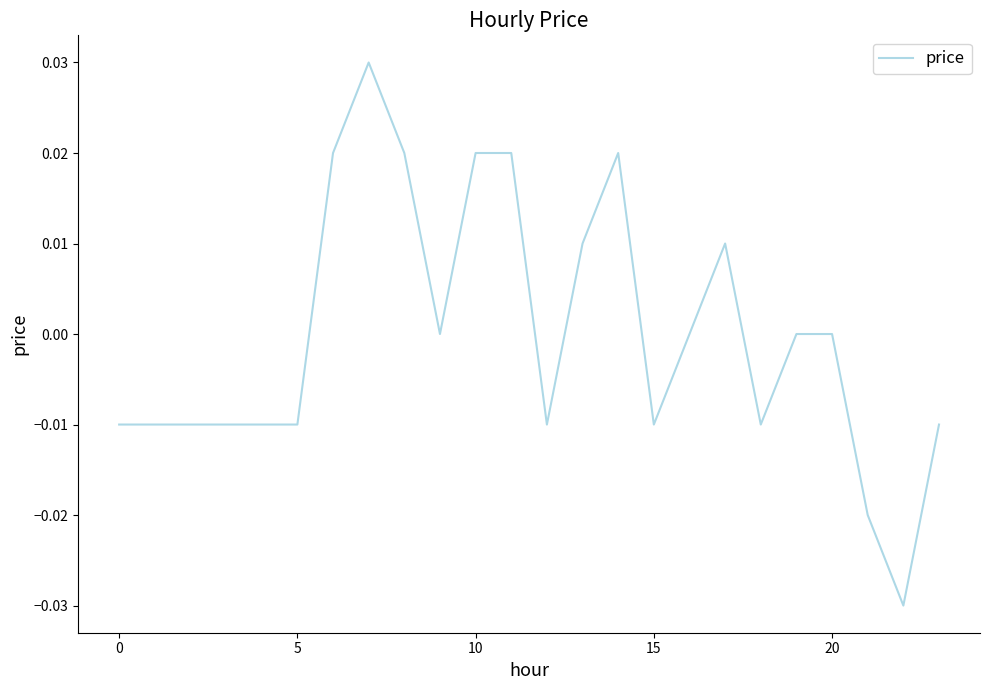

How many lines are shown in the chart?

1